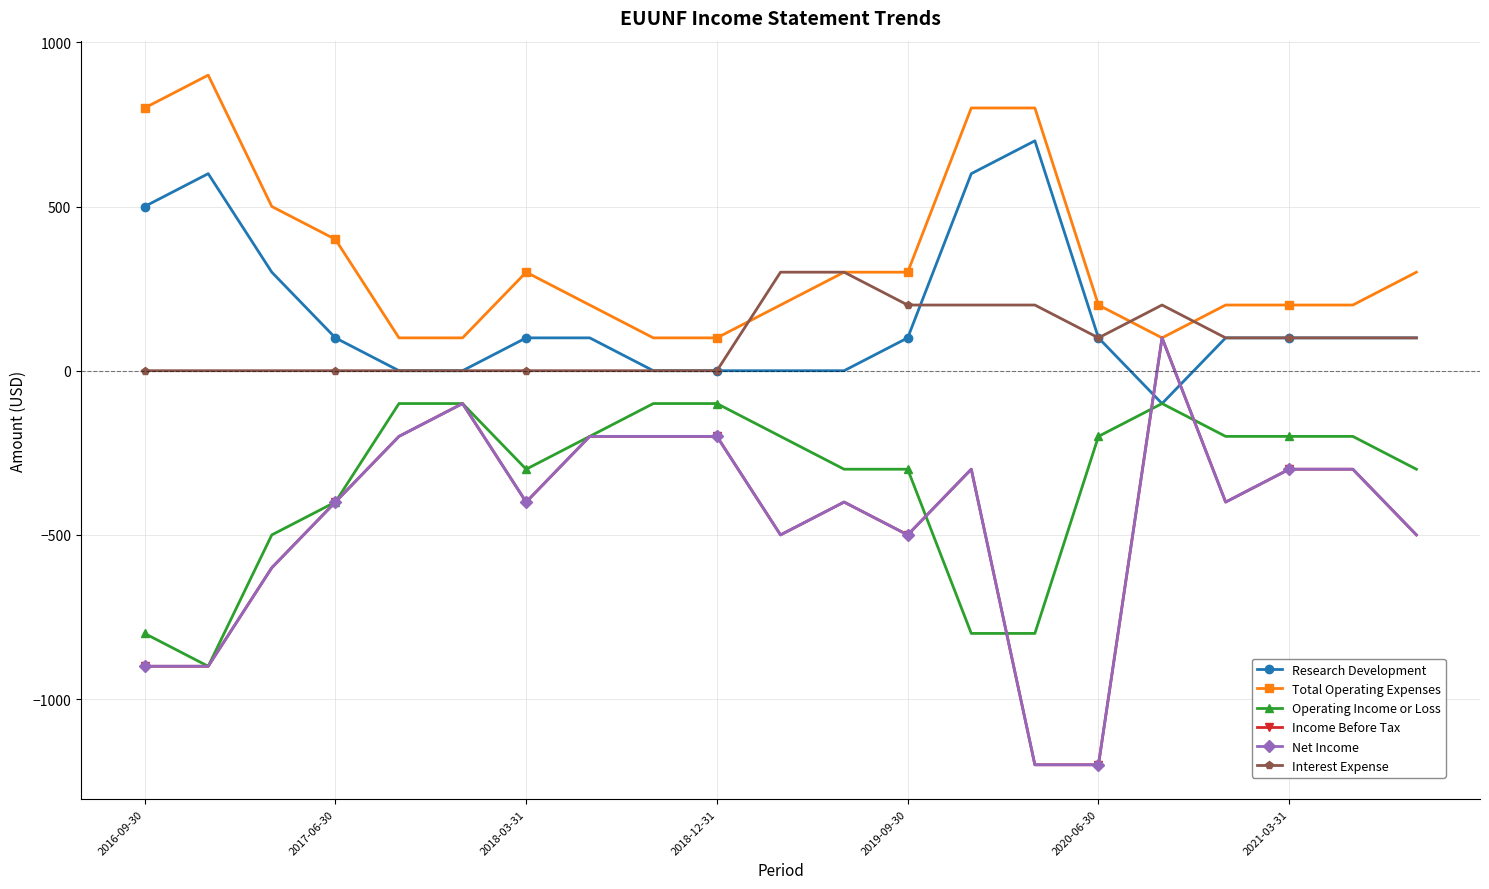

Is this an area chart (filled region under the line)?

No